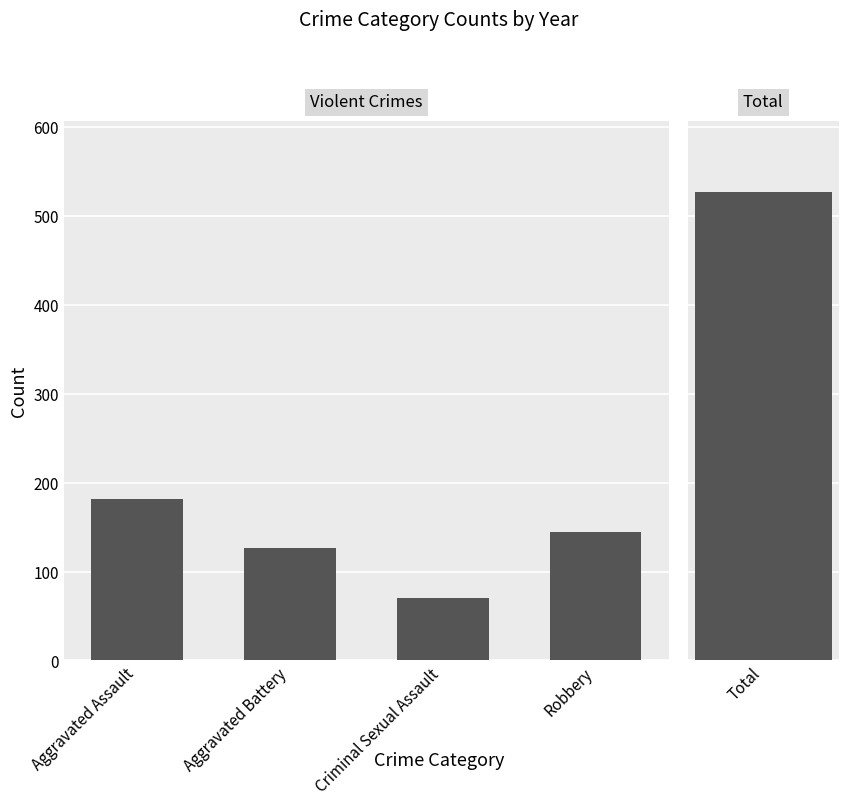

True or false: the data shows 70 at Criminal Sexual Assault.

True